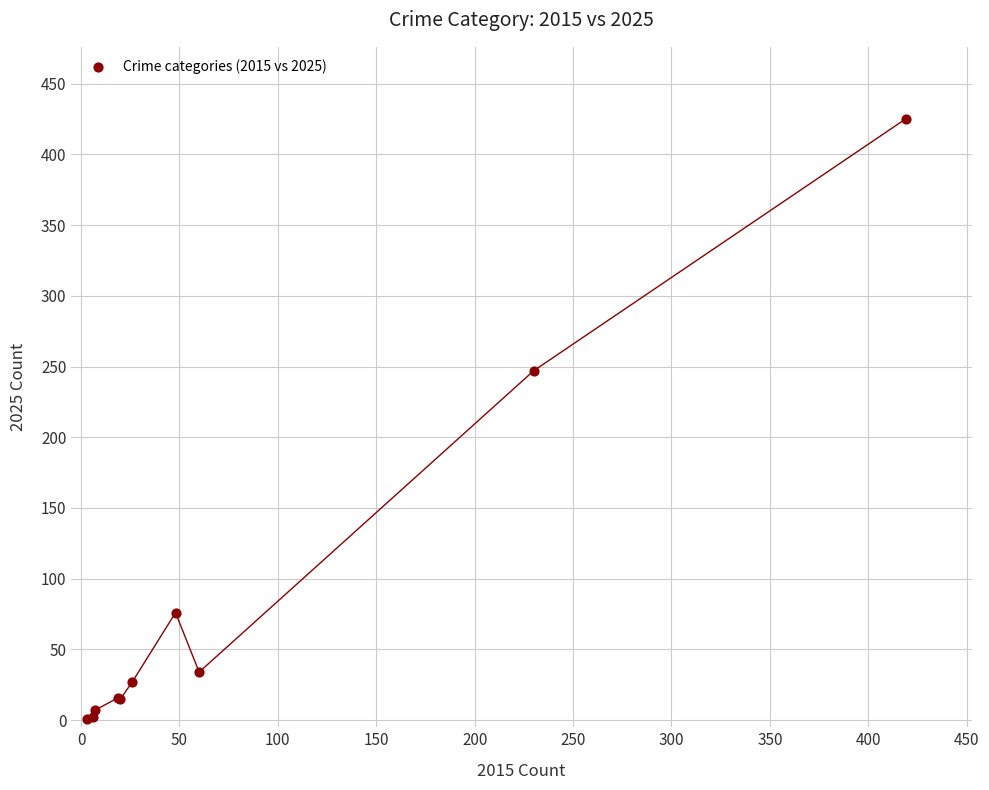

What Y value in the scatter plot is closest to 213?

247